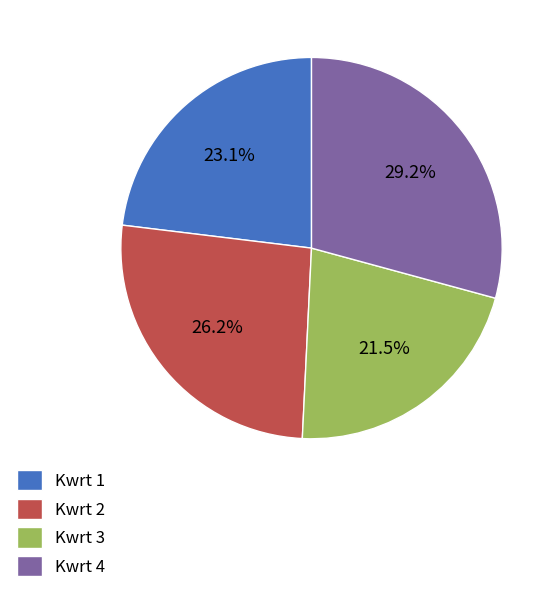

Is there a majority slice in this chart?

No